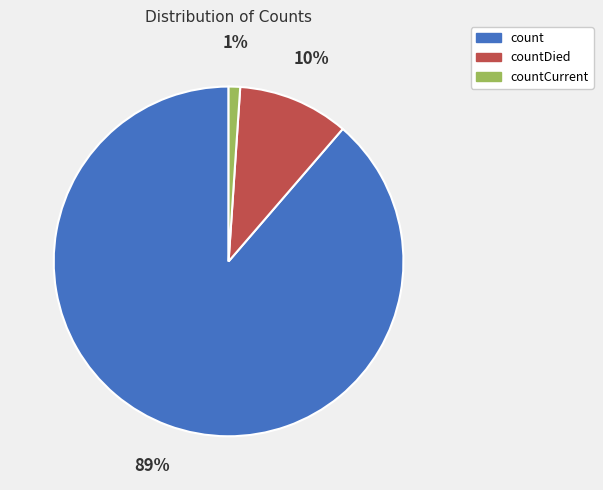

What is the largest slice in the pie chart?

count